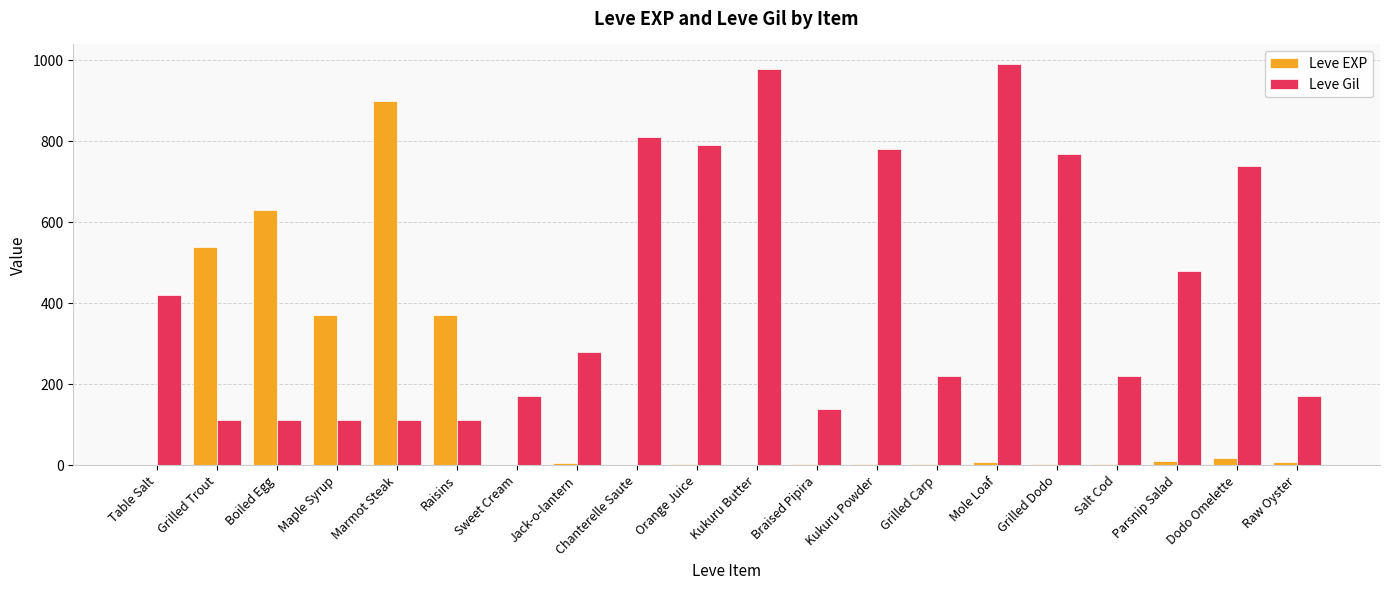

What is the highest value of the Leve Gil series?

990